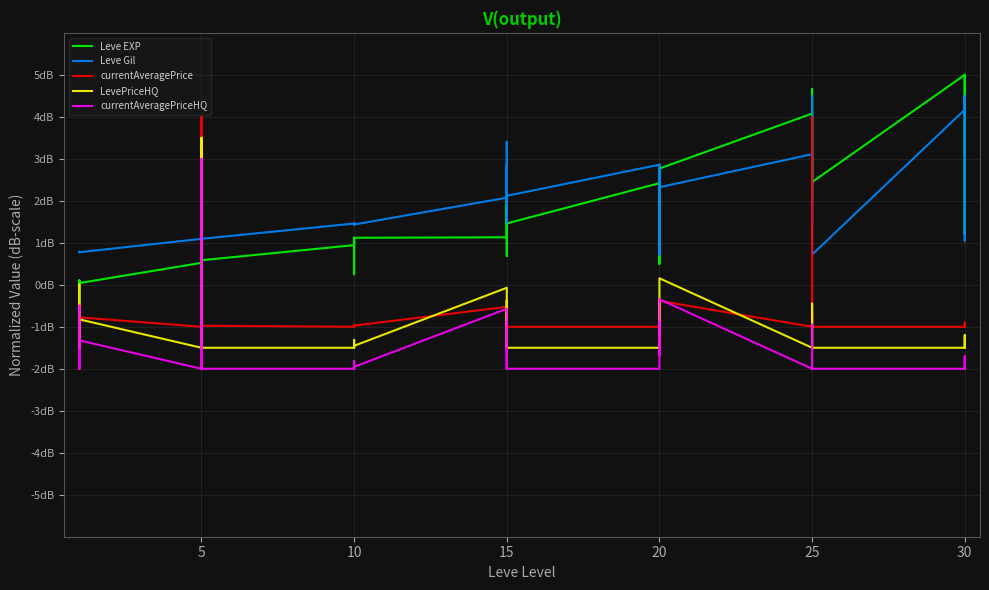

What is the difference between the maximum and minimum values in the LevePriceHQ series?

5.0